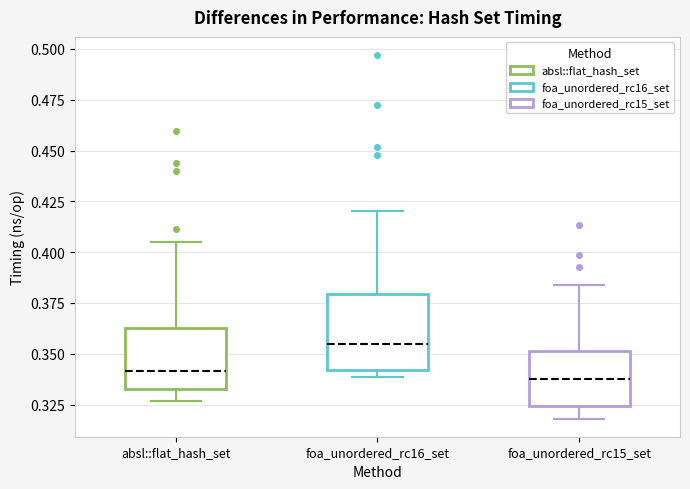

Where is the upper edge of the box for foa_unordered_rc15_set on the y-axis? The values are not printed on the chart, so give them approximately, as read against the axis.

0.350